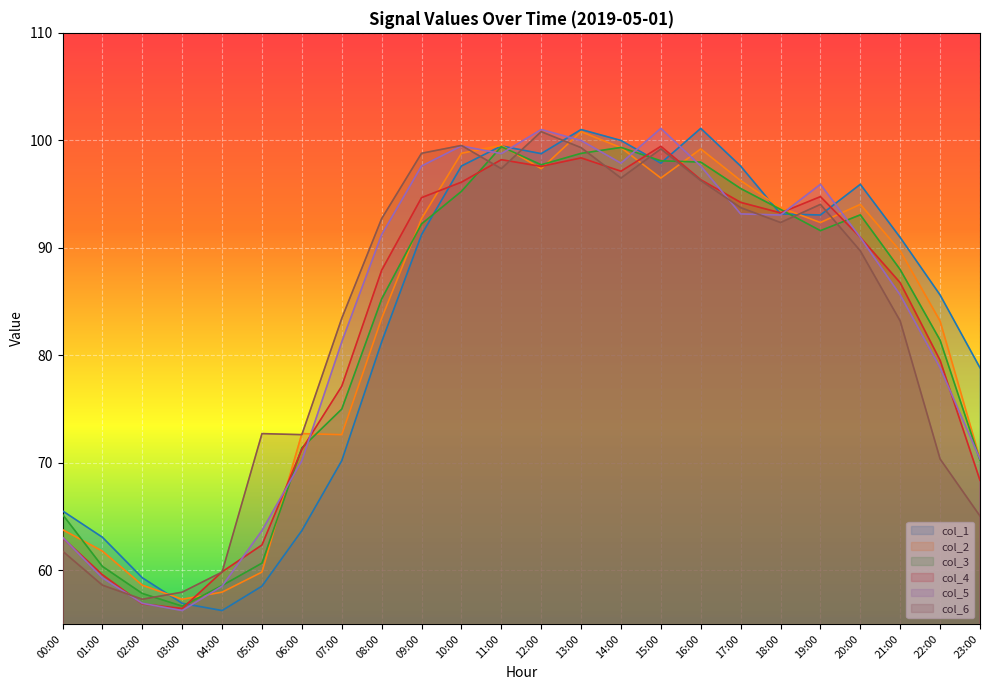

Reading right to left, list all the values displayed in this chart.

col_1: 23:00=78.8	22:00=85.6	21:00=91.0	20:00=95.9	19:00=93.1	18:00=93.2	17:00=97.6	16:00=101.1	15:00=97.9	14:00=100.0	13:00=101.0	12:00=98.8	11:00=99.5	10:00=97.6	09:00=91.2	08:00=81.2	07:00=70.2	06:00=63.7	05:00=58.5	04:00=56.2	03:00=56.9	02:00=59.3	01:00=63.1	00:00=65.5
col_2: 23:00=70.3	22:00=83.2	21:00=89.7	20:00=94.0	19:00=92.4	18:00=93.7	17:00=96.3	16:00=99.2	15:00=96.5	14:00=99.3	13:00=100.8	12:00=97.4	11:00=99.5	10:00=98.8	09:00=92.7	08:00=83.4	07:00=72.6	06:00=72.7	05:00=59.8	04:00=58.0	03:00=57.3	02:00=58.6	01:00=61.8	00:00=63.8
col_3: 23:00=70.2	22:00=81.4	21:00=88.0	20:00=93.1	19:00=91.6	18:00=93.6	17:00=95.5	16:00=98.0	15:00=98.1	14:00=99.3	13:00=98.8	12:00=97.7	11:00=99.4	10:00=95.2	09:00=92.2	08:00=85.2	07:00=75.0	06:00=71.4	05:00=60.7	04:00=58.6	03:00=56.7	02:00=57.8	01:00=60.4	00:00=65.2
col_4: 23:00=68.4	22:00=79.5	21:00=86.7	20:00=91.0	19:00=94.8	18:00=93.2	17:00=94.2	16:00=96.3	15:00=99.4	14:00=97.1	13:00=98.4	12:00=97.6	11:00=98.2	10:00=96.1	09:00=94.7	08:00=87.9	07:00=77.1	06:00=71.2	05:00=62.3	04:00=59.8	03:00=56.4	02:00=56.9	01:00=59.6	00:00=63.0
col_5: 23:00=70.3	22:00=78.8	21:00=85.6	20:00=91.0	19:00=95.9	18:00=93.1	17:00=93.2	16:00=97.6	15:00=101.1	14:00=97.9	13:00=100.0	12:00=101.0	11:00=98.8	10:00=99.5	09:00=97.6	08:00=91.2	07:00=81.2	06:00=70.2	05:00=63.7	04:00=58.5	03:00=56.2	02:00=56.9	01:00=59.3	00:00=63.1
col_6: 23:00=65.0	22:00=70.3	21:00=83.2	20:00=89.7	19:00=94.0	18:00=92.4	17:00=93.7	16:00=96.3	15:00=99.2	14:00=96.5	13:00=99.3	12:00=100.8	11:00=97.4	10:00=99.5	09:00=98.8	08:00=92.7	07:00=83.4	06:00=72.6	05:00=72.7	04:00=59.8	03:00=58.0	02:00=57.3	01:00=58.6	00:00=61.8